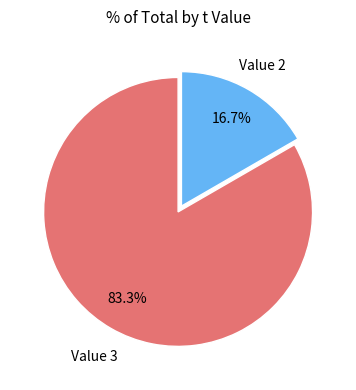

Which category has the biggest portion of the pie?

Value 3